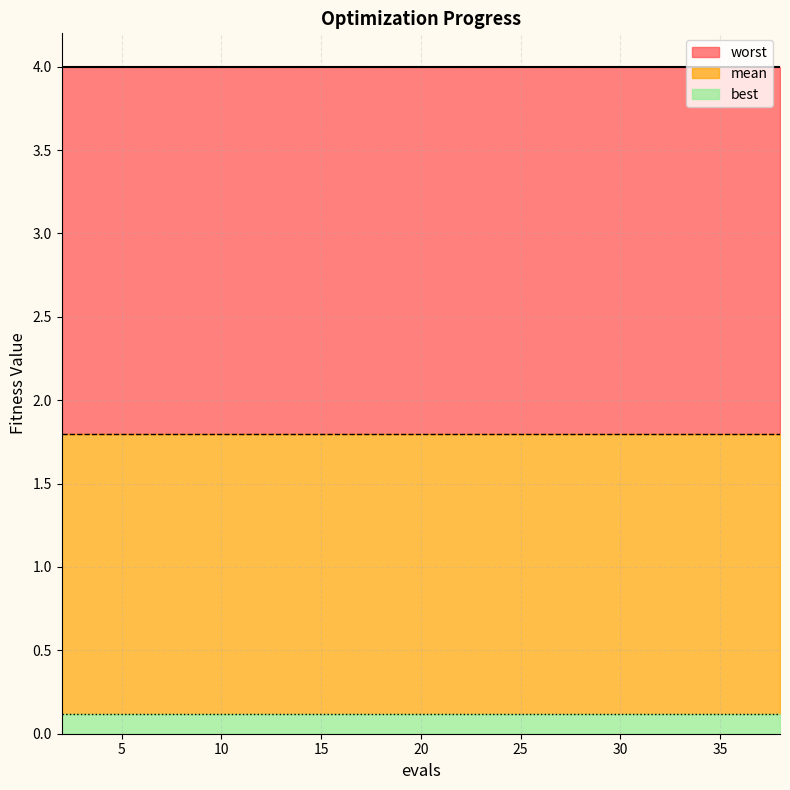

Reading left to right, extract all data points from this chart.

mean: 1.8	1.8	1.8	1.8	1.8	1.8	1.8	1.8	1.8	1.8	1.8	1.8	1.8	1.8	1.8	1.8	1.8	1.8	1.8	1.8
best: 0.1	0.1	0.1	0.1	0.1	0.1	0.1	0.1	0.1	0.1	0.1	0.1	0.1	0.1	0.1	0.1	0.1	0.1	0.1	0.1
worst: 4.0	4.0	4.0	4.0	4.0	4.0	4.0	4.0	4.0	4.0	4.0	4.0	4.0	4.0	4.0	4.0	4.0	4.0	4.0	4.0